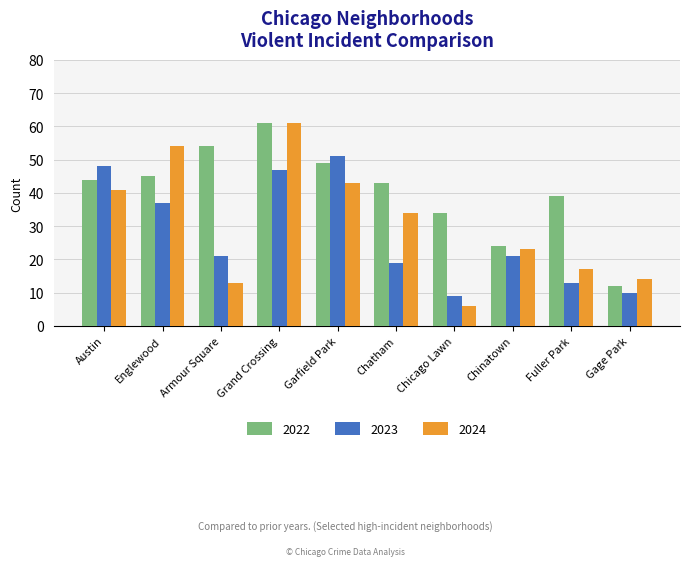

Where is 2023 nearest to the value 30?

Englewood